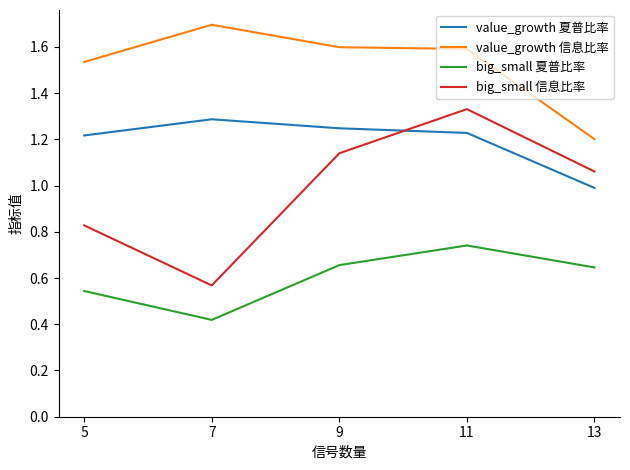

At which category does the chart reach its minimum across all series?

7